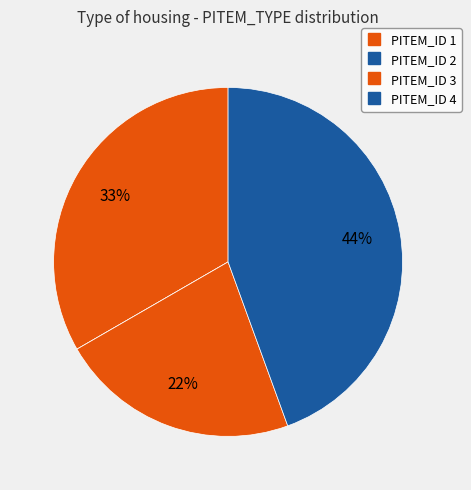

What is the largest slice in the pie chart?

4